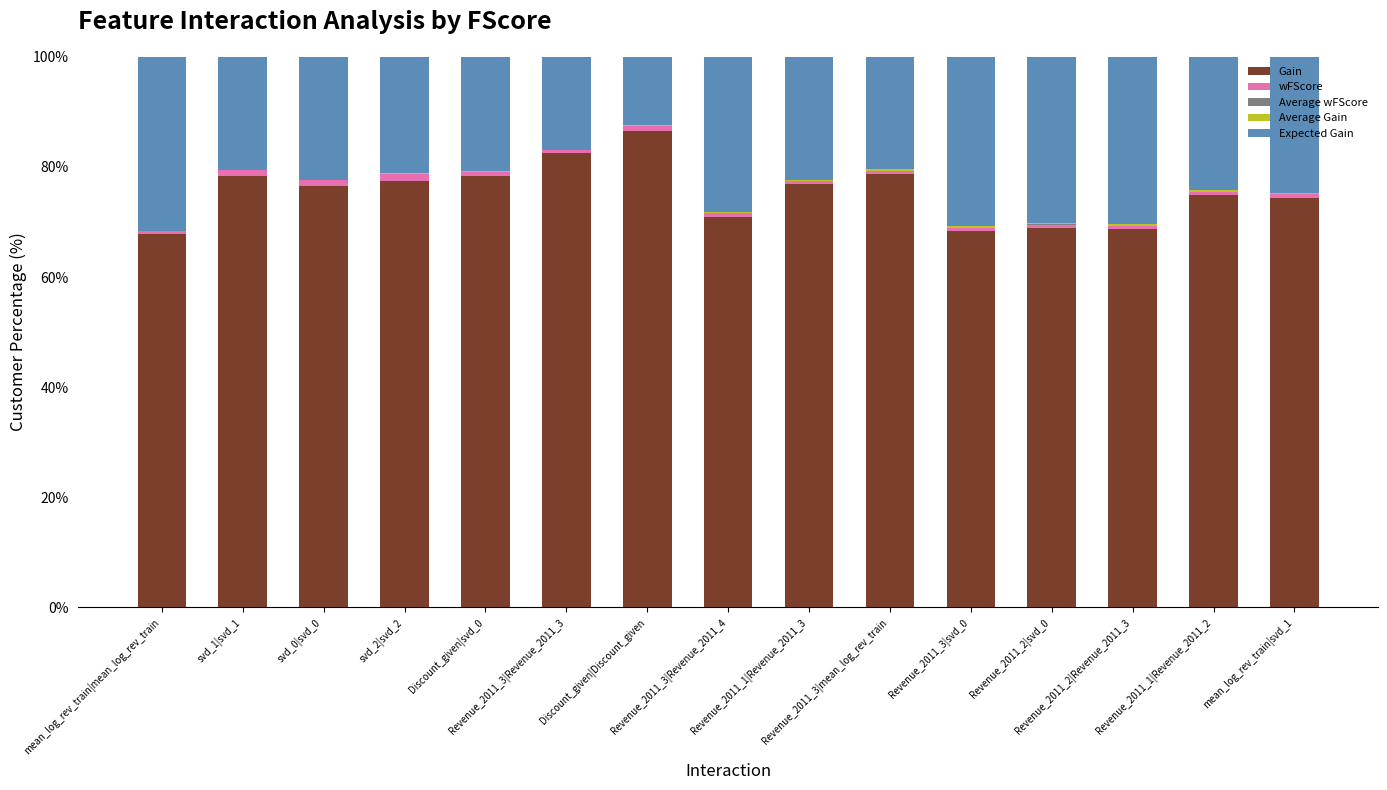

At which category is the sum across all series the highest?

mean_log_rev_train|svd_1